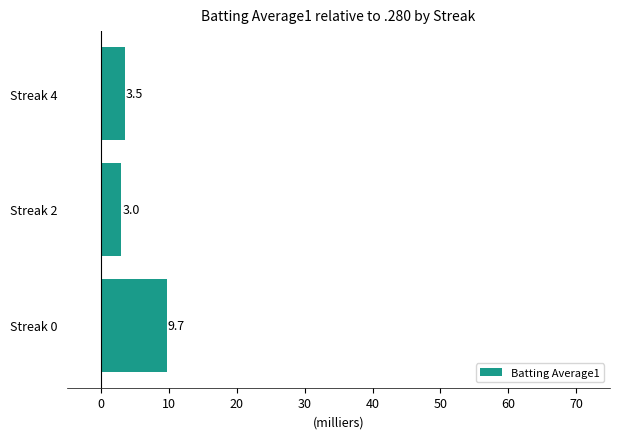

The chart shows a value of 2.5 at Streak 0. True or false?

False